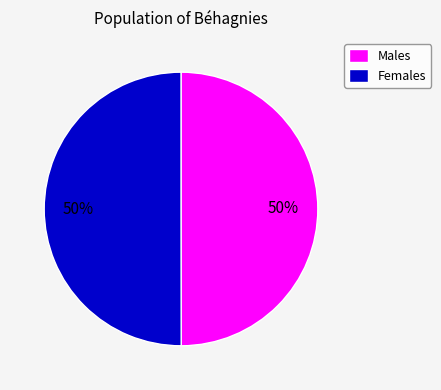

True or false: Males accounts for 59% of the total.

False